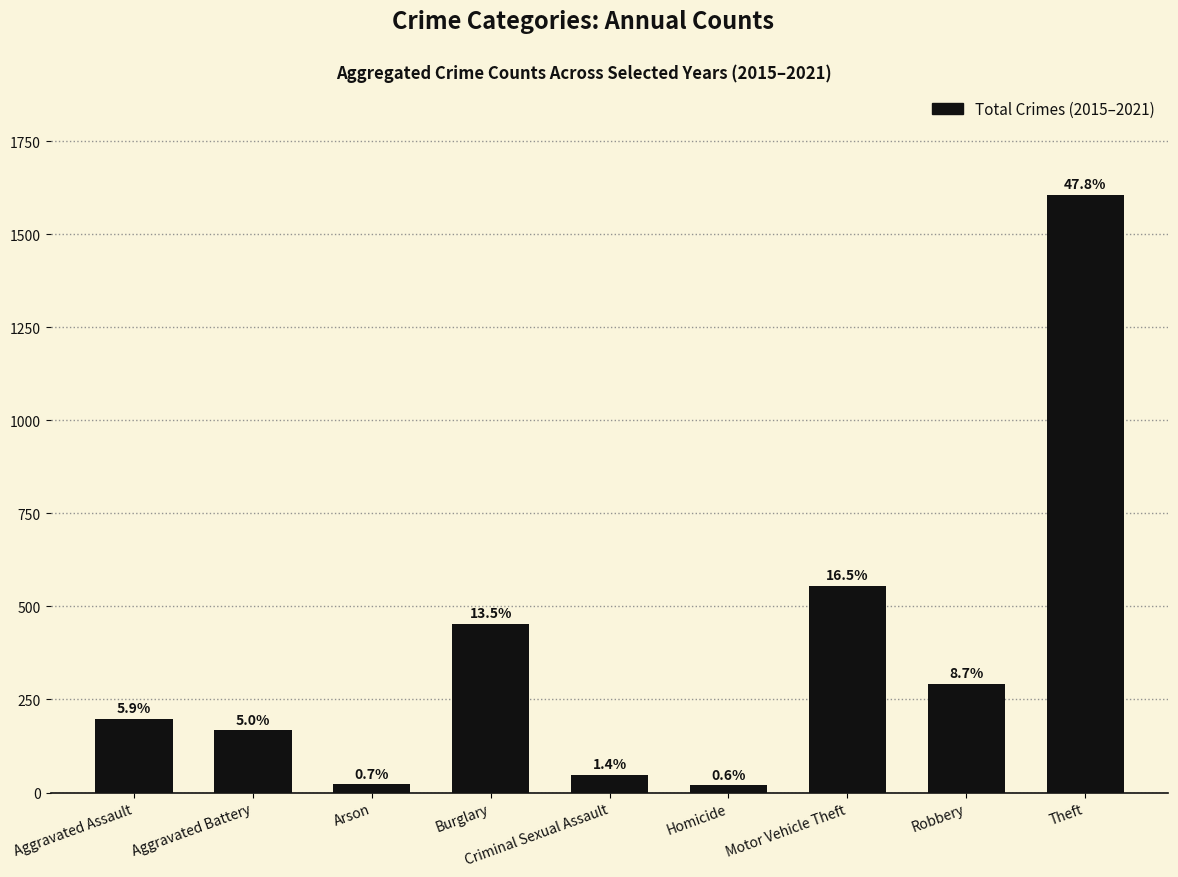

What is the smallest value displayed?

19